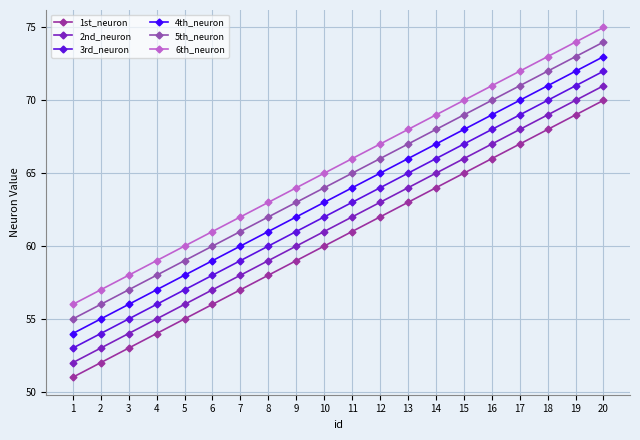

What is the value of the 6th_neuron point at the 5th from the left?

60